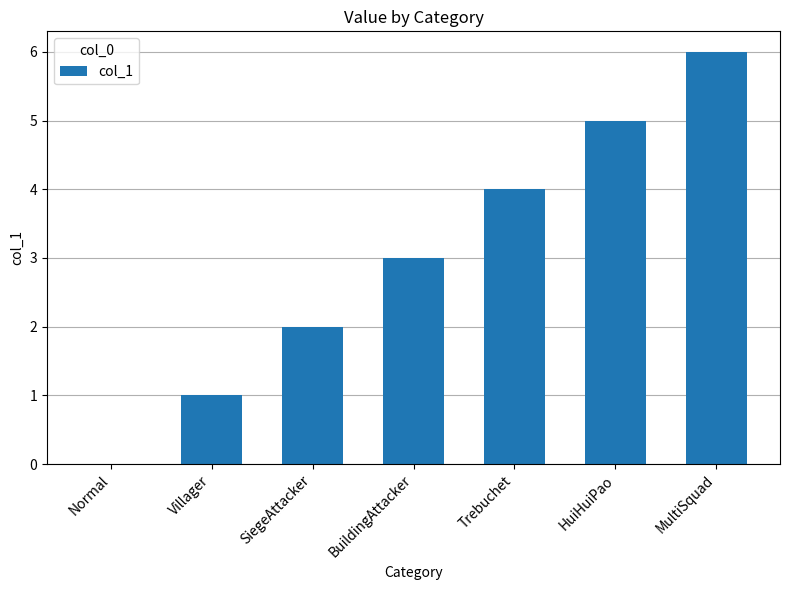

Reading left to right, list all the values displayed in this chart.

0	1	2	3	4	5	6